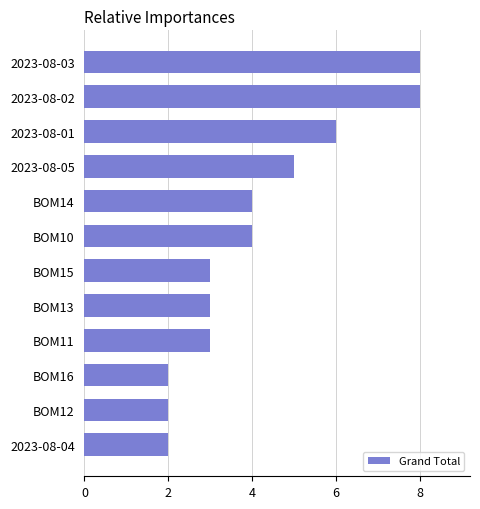

Does the chart contain any negative values?

No